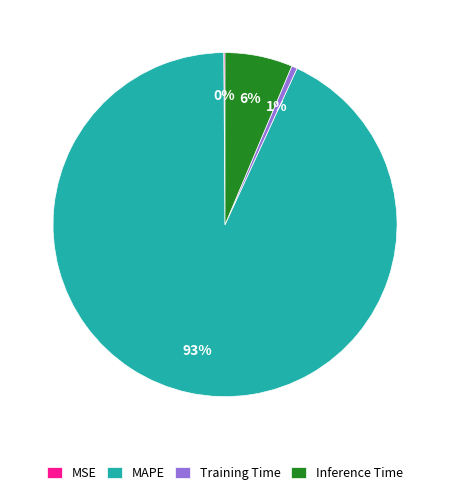

To the nearest percent, what percentage of the pie is Inference Time?

6%